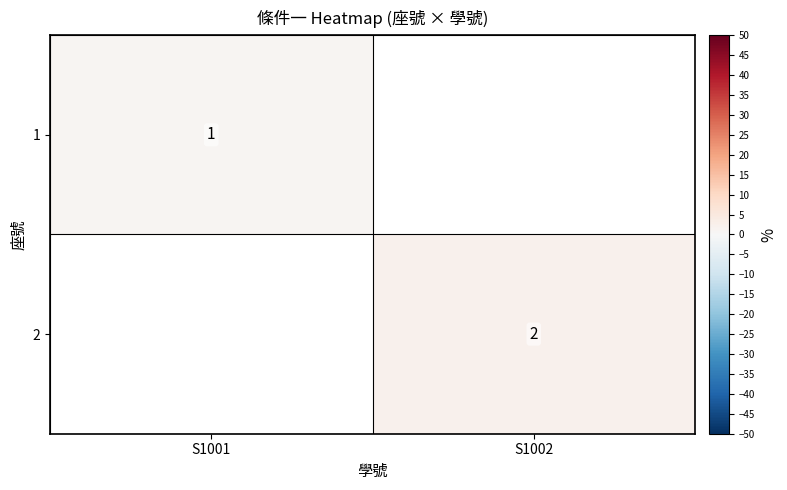

At how many categories does at least one series exceed 1?

1